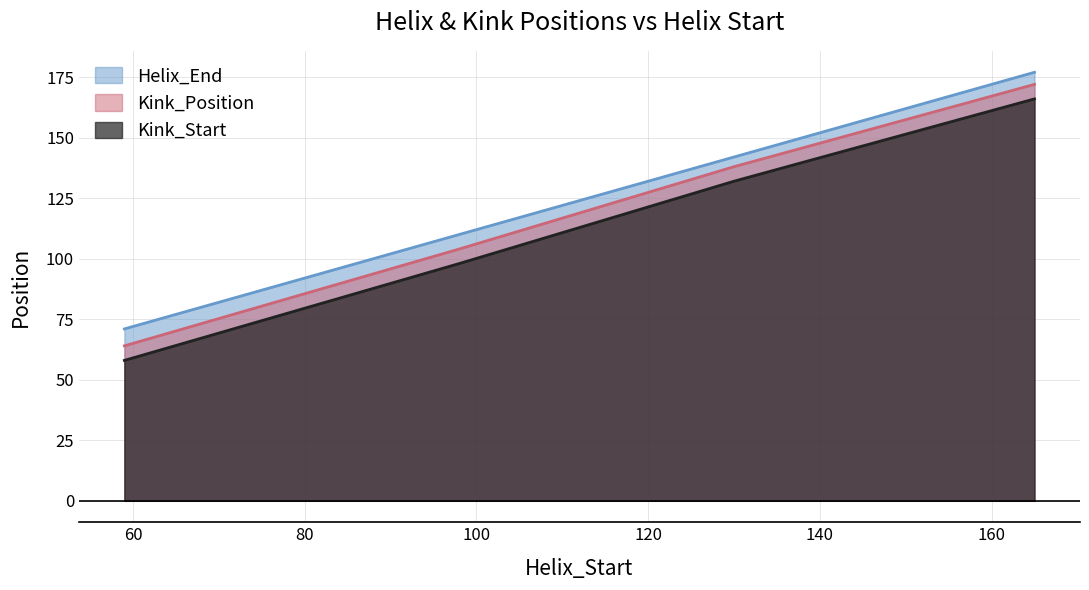

At which category is the sum across all series the highest?

165